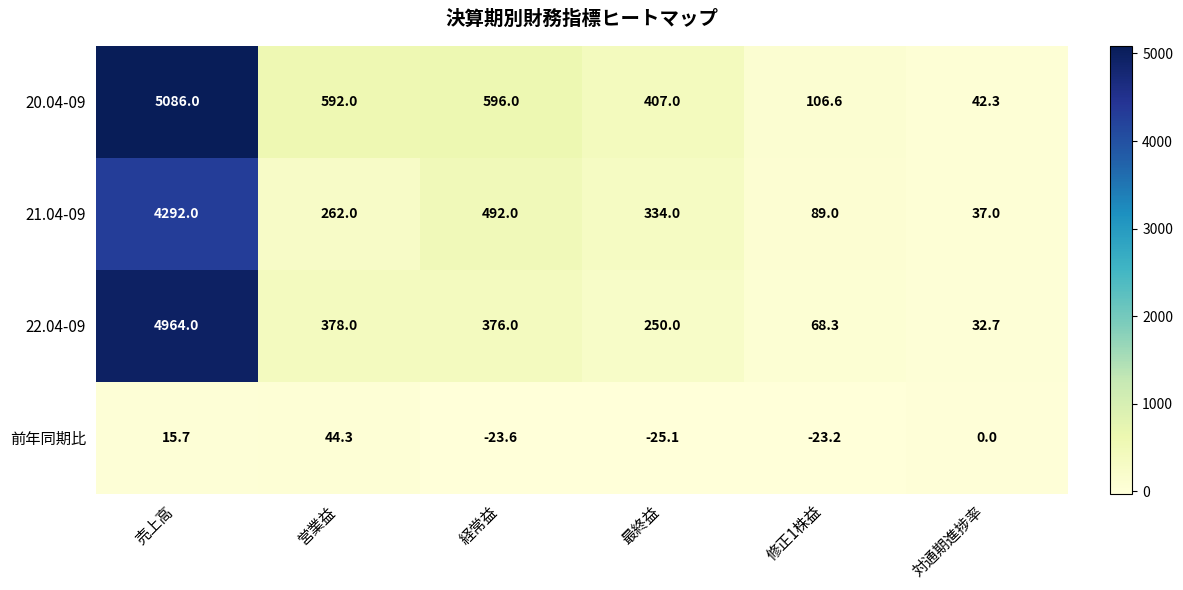

How many data points does each series have?

6